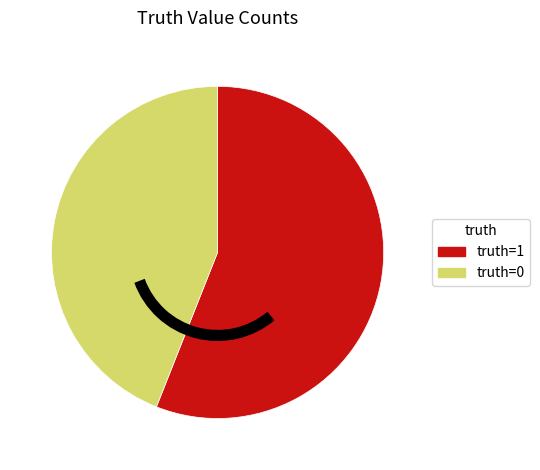

Is there a majority slice in this chart?

Yes